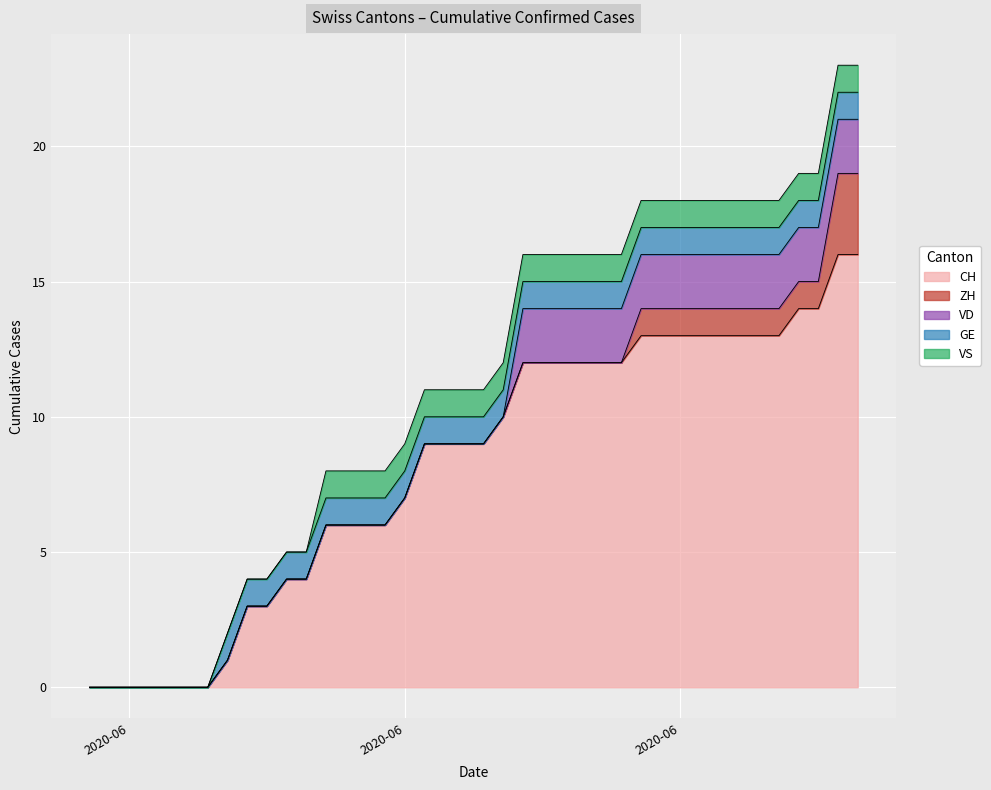

What is the label of the 30th point from the right?

2020-06-10